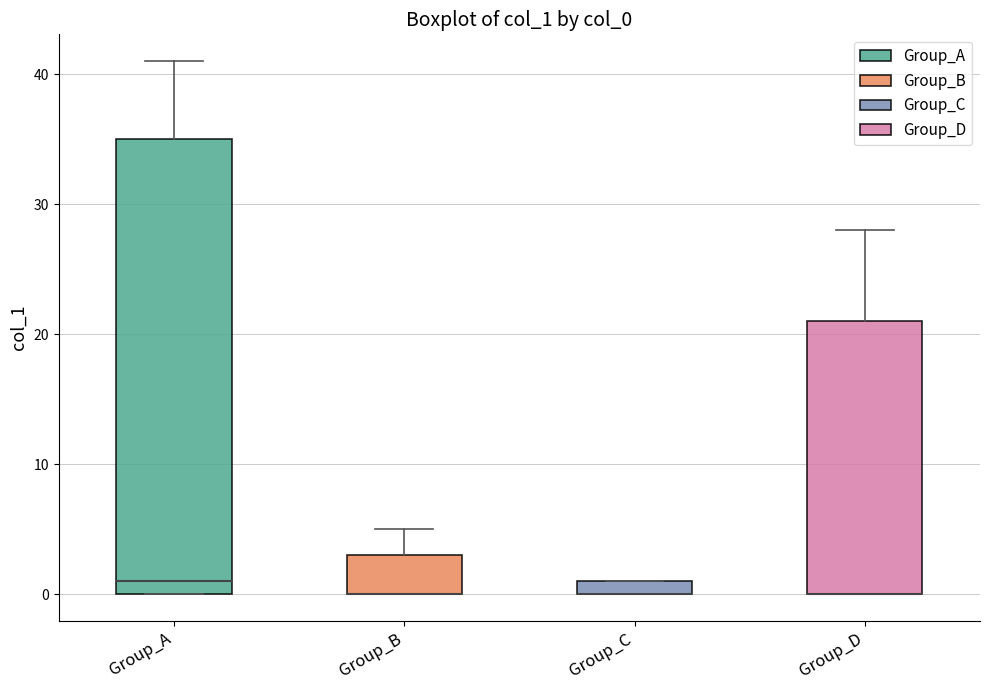

Where does the upper whisker of the box for Group_A end on the y-axis? The values are not printed on the chart, so give them approximately, as read against the axis.

41